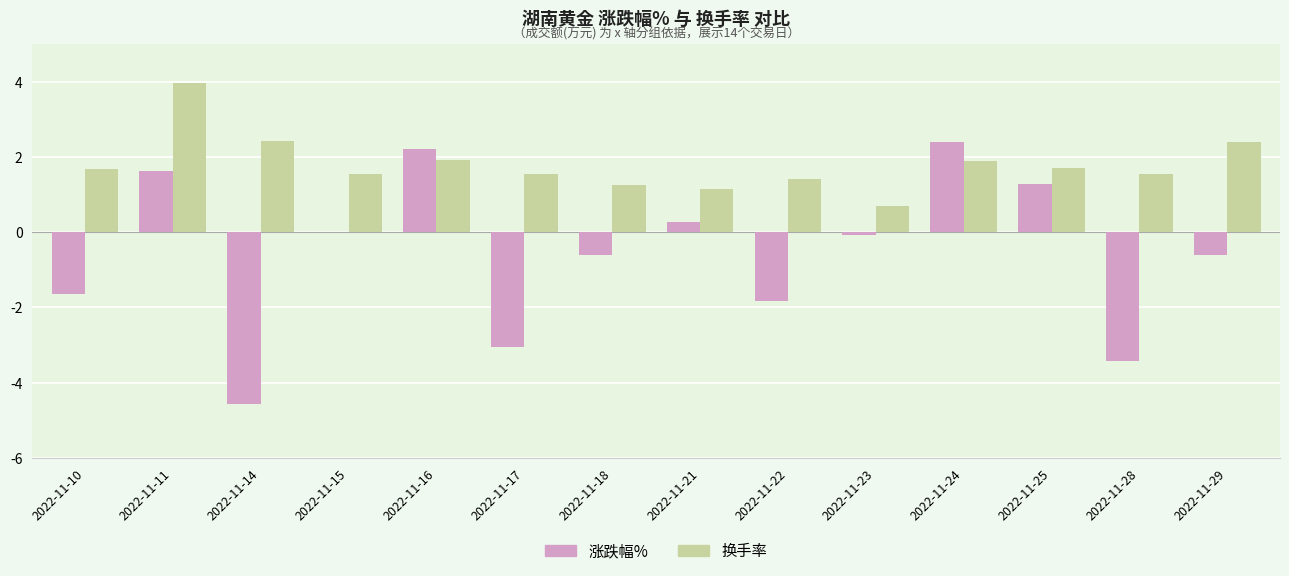

What is the approximate value of 涨跌幅% at 2022-11-17?

-3.1